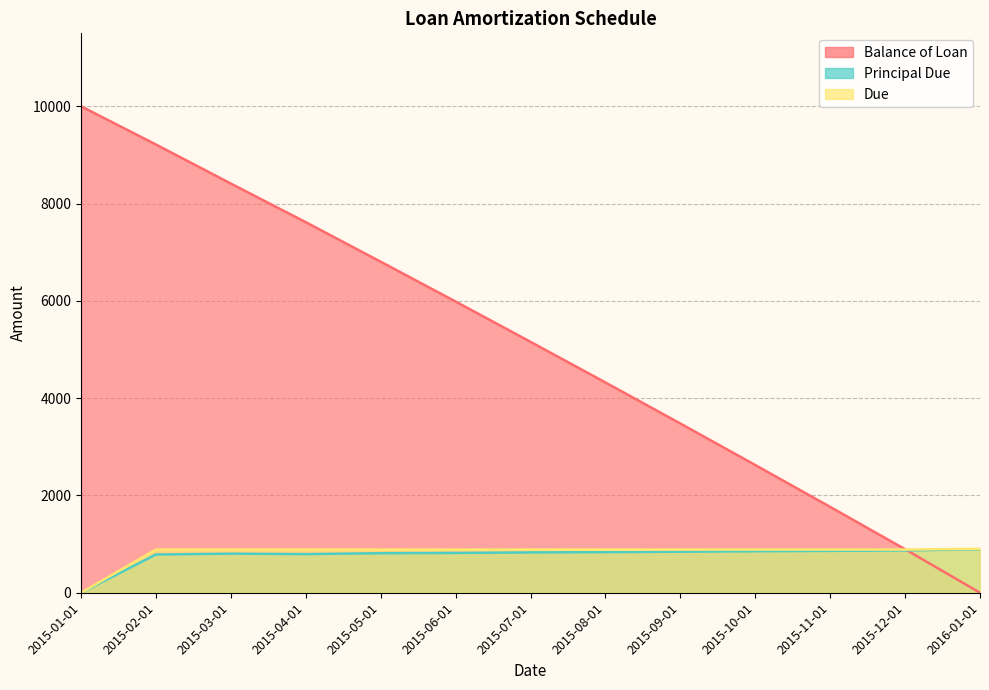

Which has a higher value, 2015-12-01 or 2015-10-01?

2015-10-01